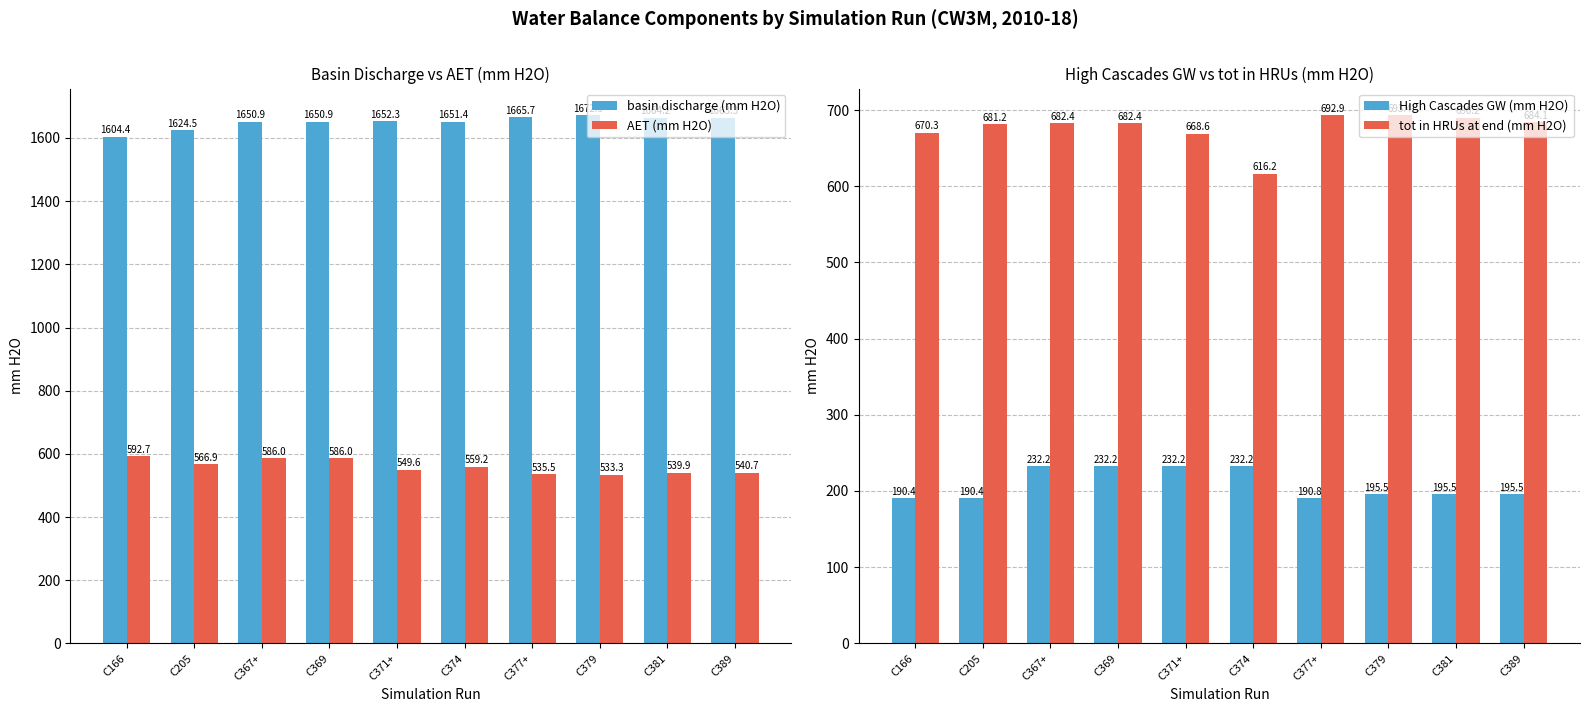

What is the label of the 2nd bar from the left?

C205